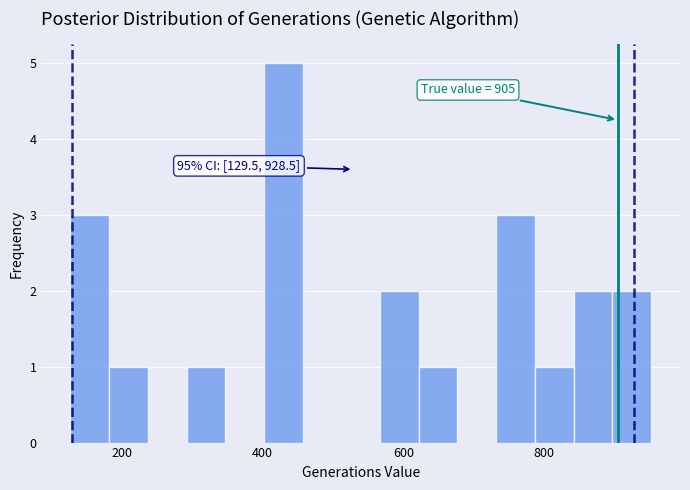

Around what value on the x-axis is the tallest bar? Give the approximate position of its centre, as read against the axis.

420